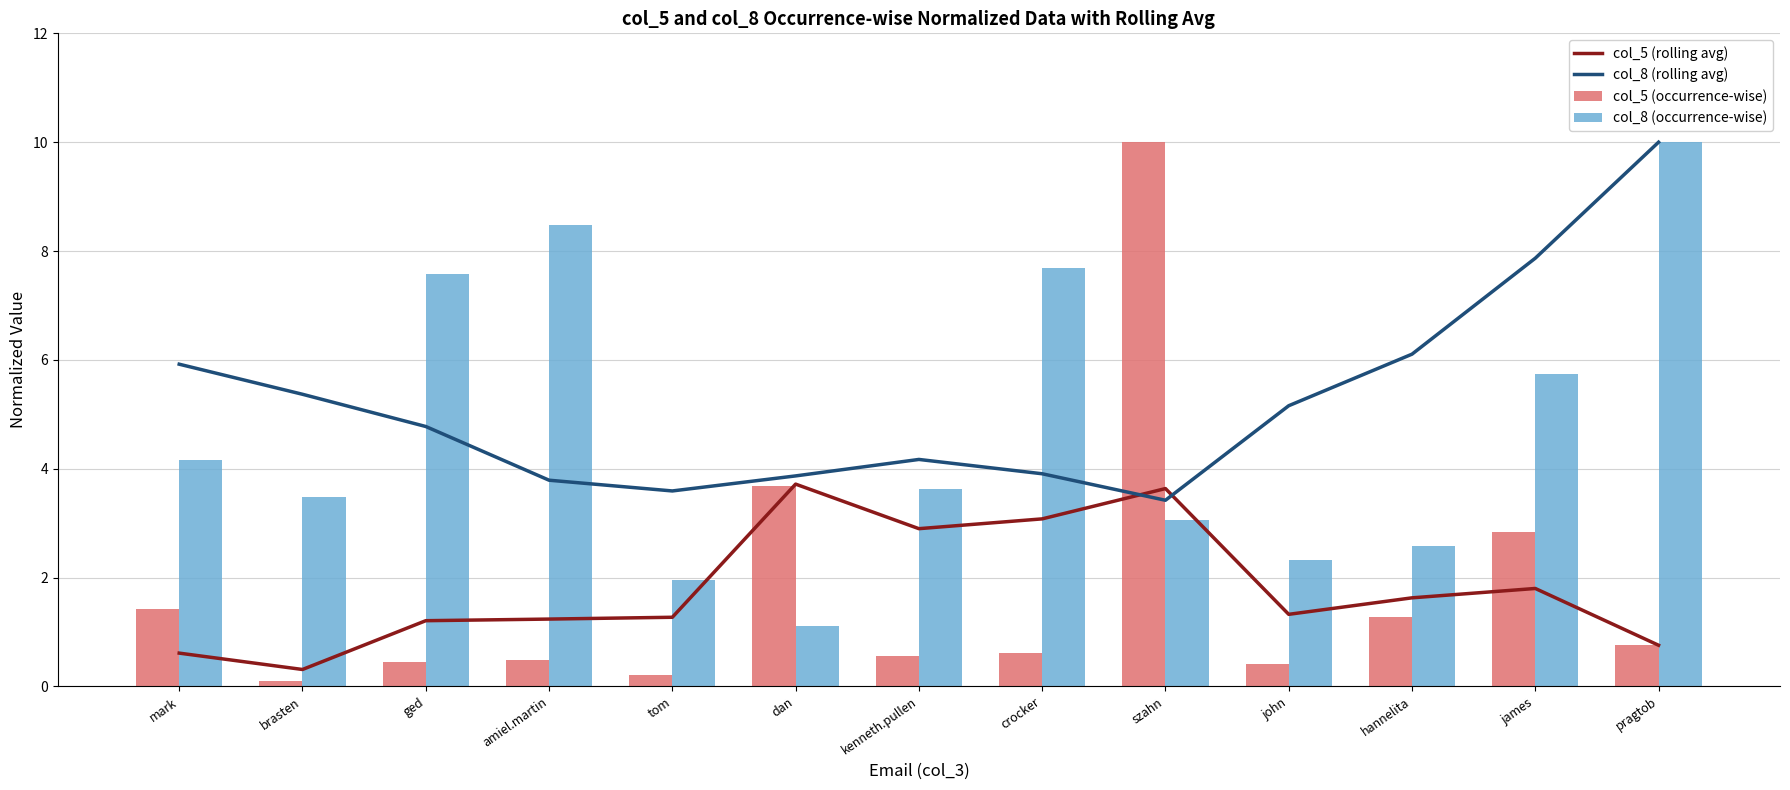

What is the difference between the highest and lowest values at ged?

7.1